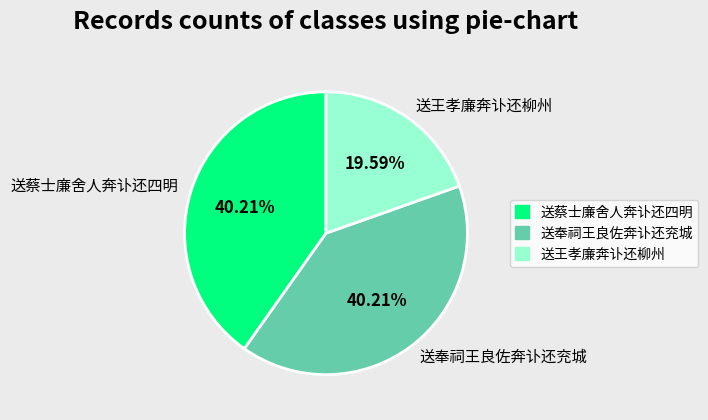

Which has a higher value, 送王孝廉奔讣还柳州 or 送奉祠王良佐奔讣还兖城?

送奉祠王良佐奔讣还兖城